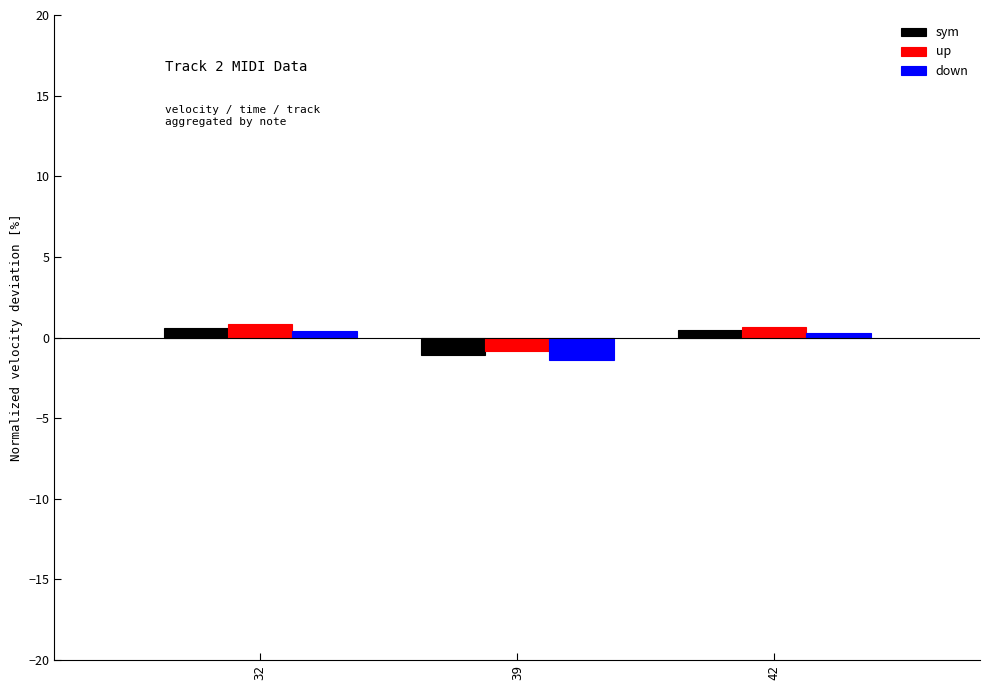

At how many categories does at least one series exceed 0?

2